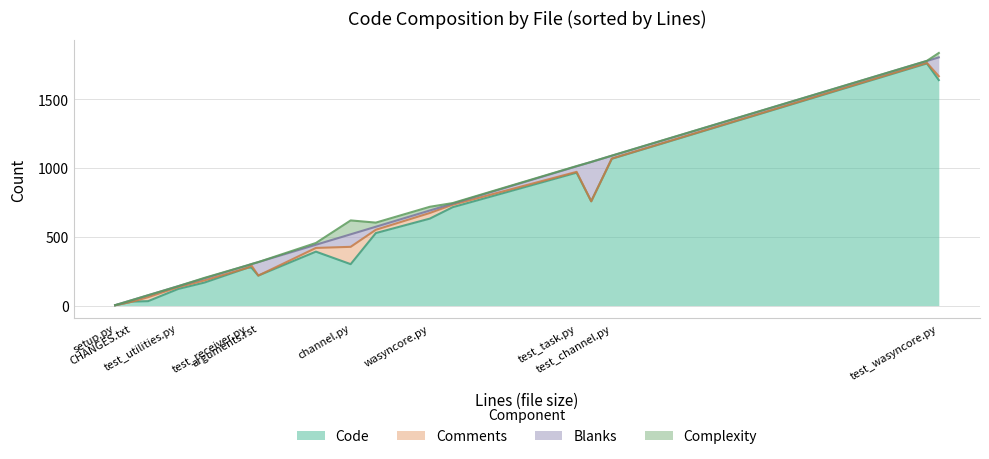

Which series has the largest total across all categories?

Code